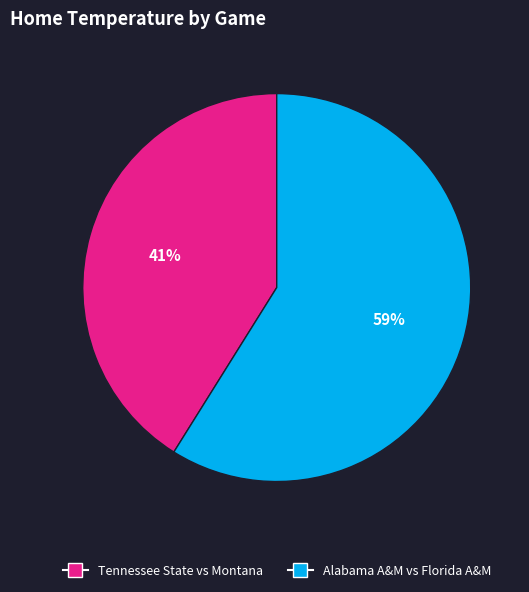

Combined, do Tennessee State vs Montana and Alabama A&M vs Florida A&M account for over 50%?

Yes